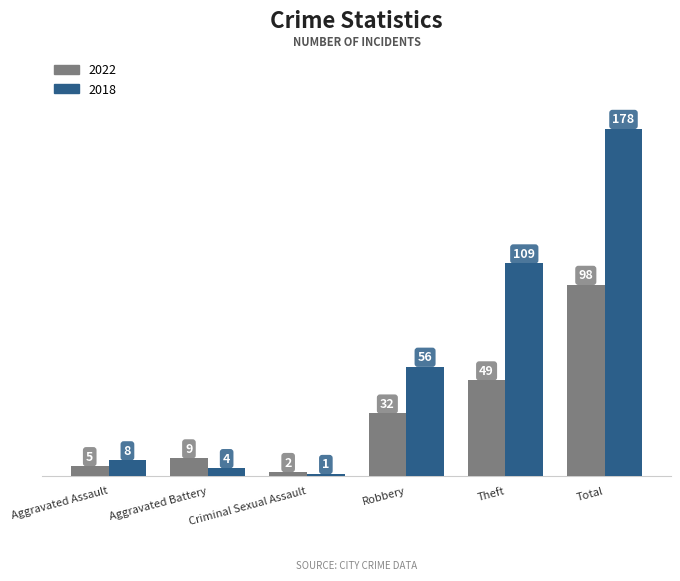

Is it true that 2018 equals 8 at Aggravated Assault?

True